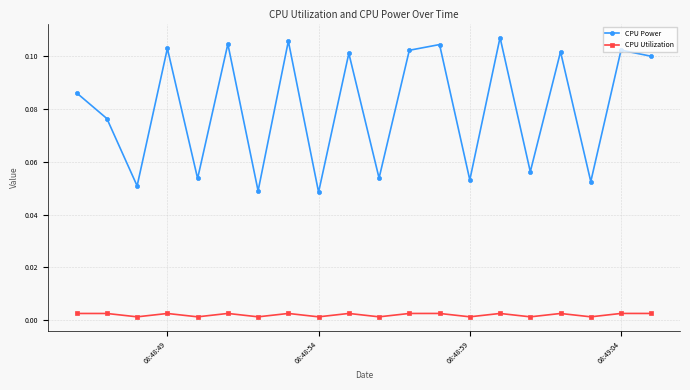

What is the sum of all CPU Power values?

1.6